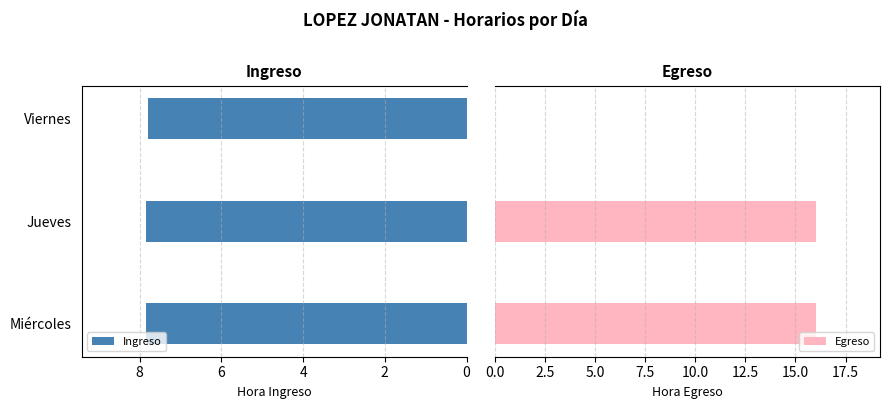

Reading left to right, transcribe all the data shown in this chart.

Ingreso: 7.8	7.8	7.8
Egreso: 16.0	16.0	0.0